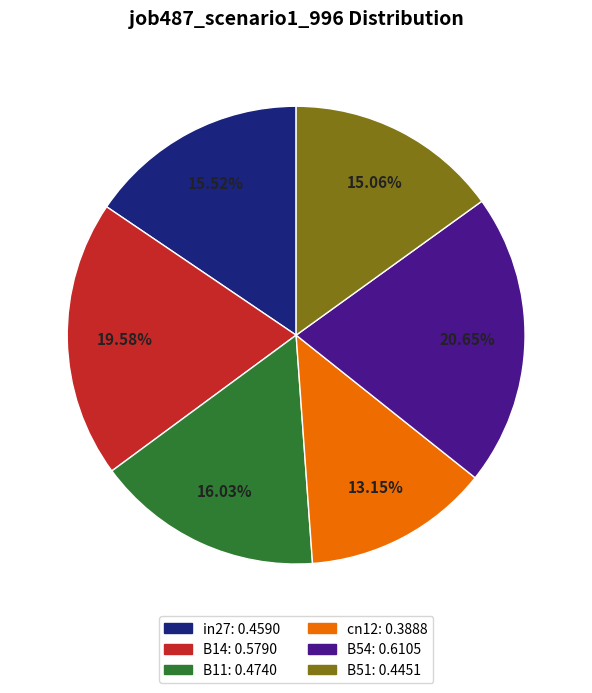

Does any single category account for the majority?

No